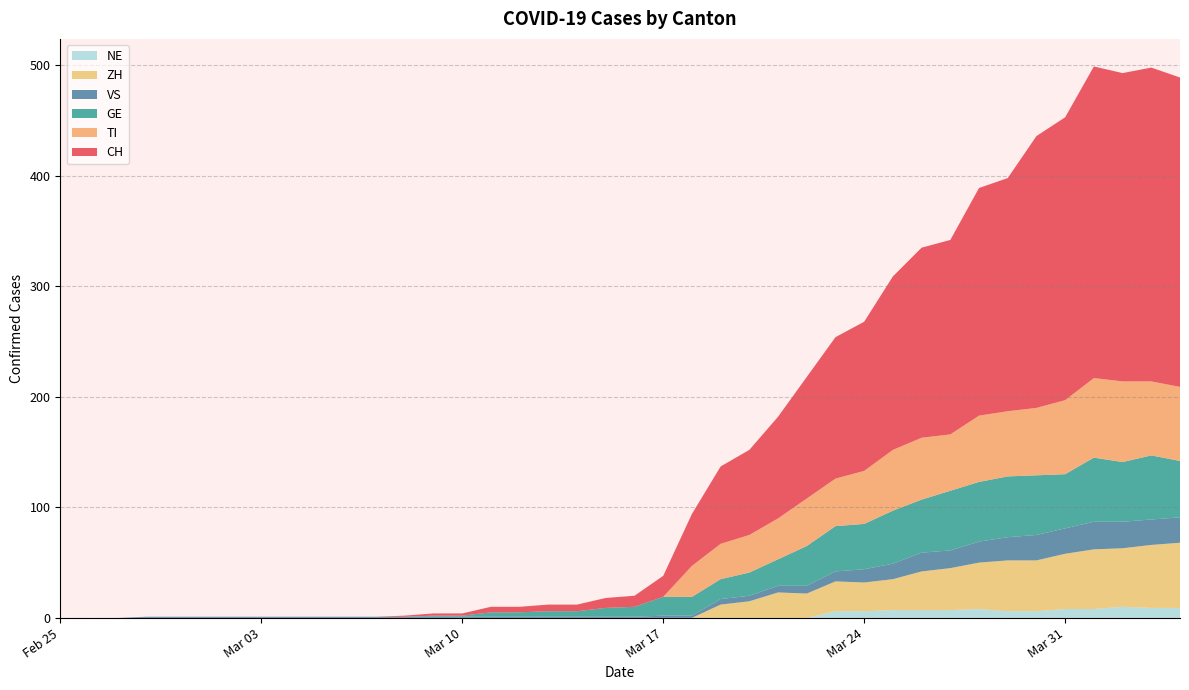

Reading right to left, what are all the values shown in this chart?

CH: 2020-04-04=280	2020-04-03=284	2020-04-02=279	2020-04-01=282	2020-03-31=256	2020-03-30=246	2020-03-29=211	2020-03-28=206	2020-03-27=176	2020-03-26=172	2020-03-25=157	2020-03-24=135	2020-03-23=128	2020-03-22=110	2020-03-21=92	2020-03-20=77	2020-03-19=70	2020-03-18=47	2020-03-17=19	2020-03-16=10	2020-03-15=9	2020-03-14=6	2020-03-13=6	2020-03-12=5	2020-03-11=5	2020-03-10=2	2020-03-09=2	2020-03-08=1	2020-03-07=0	2020-03-06=0	2020-03-05=0	2020-03-04=0	2020-03-03=0	2020-03-02=0	2020-03-01=0	2020-02-29=0	2020-02-28=0	2020-02-27=0	2020-02-26=0	2020-02-25=0
TI: 2020-04-04=67	2020-04-03=67	2020-04-02=73	2020-04-01=72	2020-03-31=67	2020-03-30=61	2020-03-29=59	2020-03-28=60	2020-03-27=51	2020-03-26=56	2020-03-25=55	2020-03-24=48	2020-03-23=43	2020-03-22=43	2020-03-21=37	2020-03-20=34	2020-03-19=32	2020-03-18=28	2020-03-17=0	2020-03-16=0	2020-03-15=0	2020-03-14=0	2020-03-13=0	2020-03-12=0	2020-03-11=0	2020-03-10=0	2020-03-09=0	2020-03-08=0	2020-03-07=0	2020-03-06=0	2020-03-05=0	2020-03-04=0	2020-03-03=0	2020-03-02=0	2020-03-01=0	2020-02-29=0	2020-02-28=0	2020-02-27=0	2020-02-26=0	2020-02-25=0
GE: 2020-04-04=51	2020-04-03=58	2020-04-02=54	2020-04-01=58	2020-03-31=49	2020-03-30=54	2020-03-29=55	2020-03-28=54	2020-03-27=54	2020-03-26=48	2020-03-25=48	2020-03-24=41	2020-03-23=41	2020-03-22=36	2020-03-21=24	2020-03-20=21	2020-03-19=18	2020-03-18=17	2020-03-17=17	2020-03-16=9	2020-03-15=8	2020-03-14=5	2020-03-13=5	2020-03-12=4	2020-03-11=4	2020-03-10=1	2020-03-09=1	2020-03-08=0	2020-03-07=0	2020-03-06=0	2020-03-05=0	2020-03-04=0	2020-03-03=0	2020-03-02=0	2020-03-01=0	2020-02-29=0	2020-02-28=0	2020-02-27=0	2020-02-26=0	2020-02-25=0
VS: 2020-04-04=23	2020-04-03=23	2020-04-02=24	2020-04-01=25	2020-03-31=23	2020-03-30=23	2020-03-29=21	2020-03-28=19	2020-03-27=16	2020-03-26=17	2020-03-25=14	2020-03-24=12	2020-03-23=9	2020-03-22=7	2020-03-21=6	2020-03-20=5	2020-03-19=5	2020-03-18=2	2020-03-17=2	2020-03-16=1	2020-03-15=1	2020-03-14=1	2020-03-13=1	2020-03-12=1	2020-03-11=1	2020-03-10=1	2020-03-09=1	2020-03-08=1	2020-03-07=1	2020-03-06=1	2020-03-05=1	2020-03-04=1	2020-03-03=1	2020-03-02=1	2020-03-01=1	2020-02-29=1	2020-02-28=1	2020-02-27=0	2020-02-26=0	2020-02-25=0
ZH: 2020-04-04=59	2020-04-03=57	2020-04-02=53	2020-04-01=54	2020-03-31=50	2020-03-30=46	2020-03-29=46	2020-03-28=42	2020-03-27=38	2020-03-26=35	2020-03-25=28	2020-03-24=26	2020-03-23=27	2020-03-22=22	2020-03-21=23	2020-03-20=15	2020-03-19=12	2020-03-18=0	2020-03-17=0	2020-03-16=0	2020-03-15=0	2020-03-14=0	2020-03-13=0	2020-03-12=0	2020-03-11=0	2020-03-10=0	2020-03-09=0	2020-03-08=0	2020-03-07=0	2020-03-06=0	2020-03-05=0	2020-03-04=0	2020-03-03=0	2020-03-02=0	2020-03-01=0	2020-02-29=0	2020-02-28=0	2020-02-27=0	2020-02-26=0	2020-02-25=0
NE: 2020-04-04=9	2020-04-03=9	2020-04-02=10	2020-04-01=8	2020-03-31=8	2020-03-30=6	2020-03-29=6	2020-03-28=8	2020-03-27=7	2020-03-26=7	2020-03-25=7	2020-03-24=6	2020-03-23=6	2020-03-22=0	2020-03-21=0	2020-03-20=0	2020-03-19=0	2020-03-18=0	2020-03-17=0	2020-03-16=0	2020-03-15=0	2020-03-14=0	2020-03-13=0	2020-03-12=0	2020-03-11=0	2020-03-10=0	2020-03-09=0	2020-03-08=0	2020-03-07=0	2020-03-06=0	2020-03-05=0	2020-03-04=0	2020-03-03=0	2020-03-02=0	2020-03-01=0	2020-02-29=0	2020-02-28=0	2020-02-27=0	2020-02-26=0	2020-02-25=0